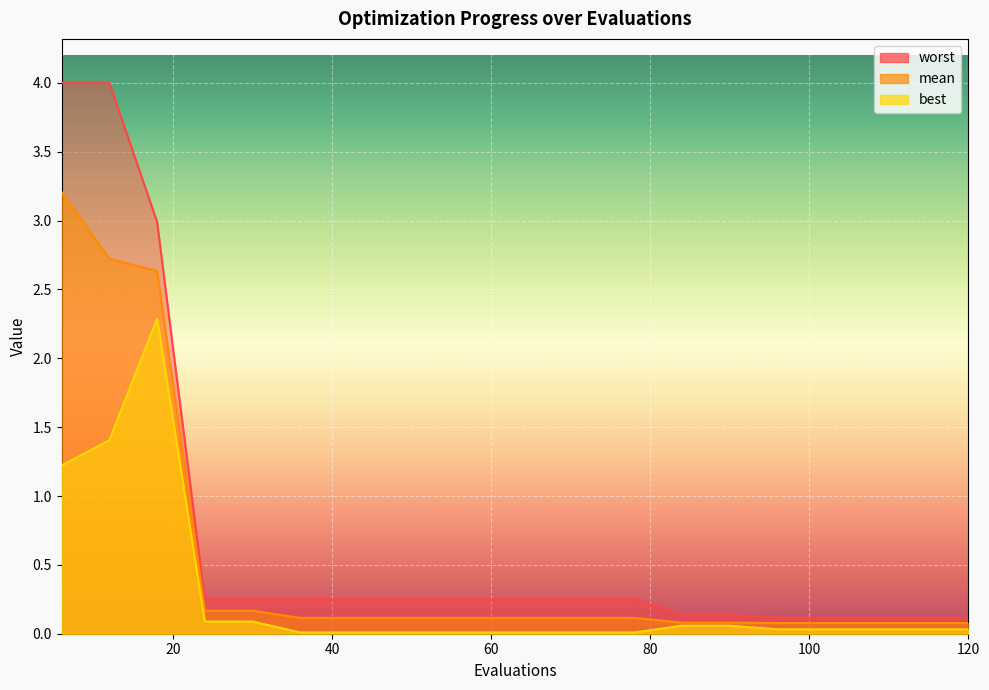

What is the average value of the mean series?

0.5